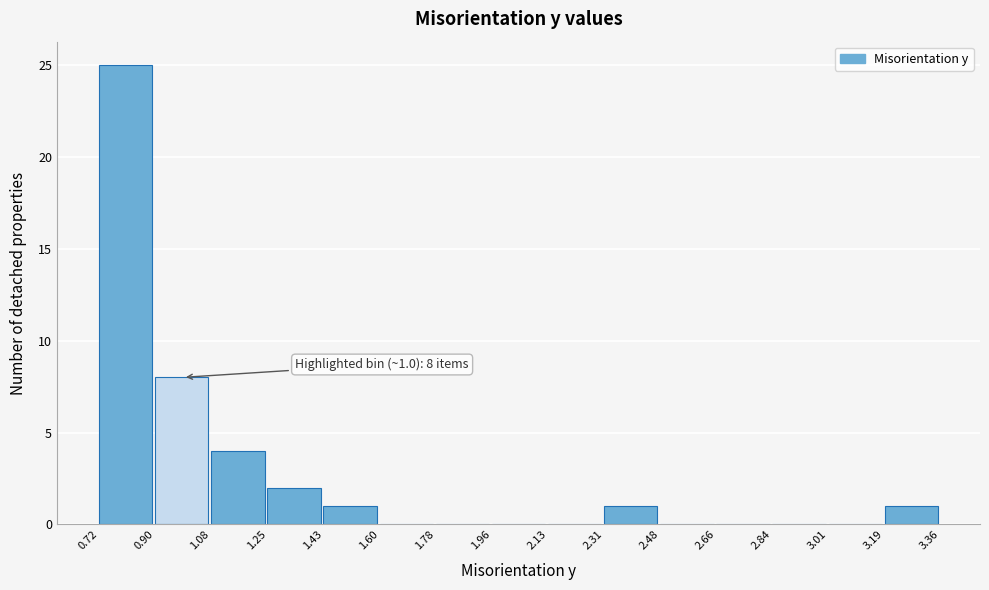

Over which range of the x-axis is the bar tallest?

0.72 to 0.90